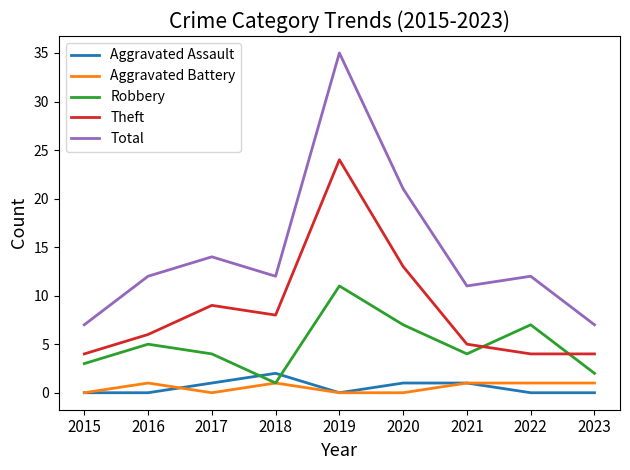

Where is the first local minimum for Theft?

2018